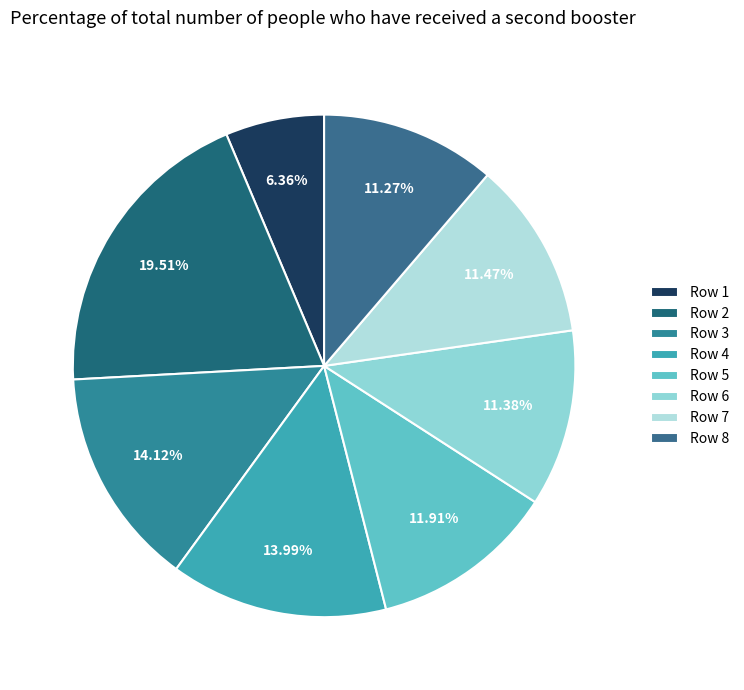

Count the number of slices in the pie.

8